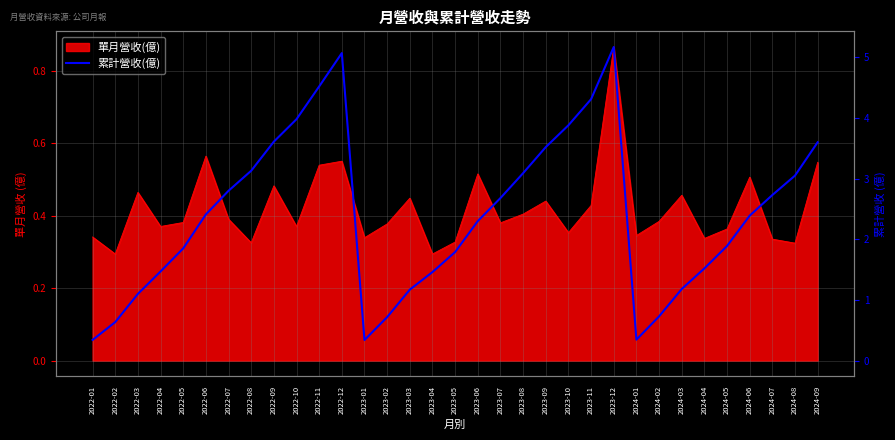

The chart shows a value of 0.1 at 2024-01. True or false?

False